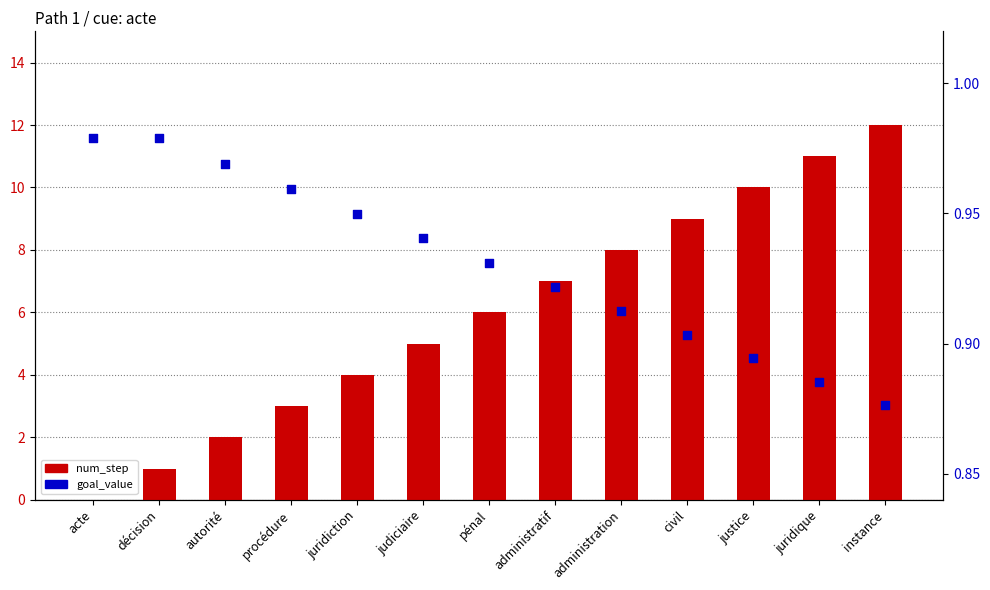

What are all the series names shown in the legend?

num_step, goal_value